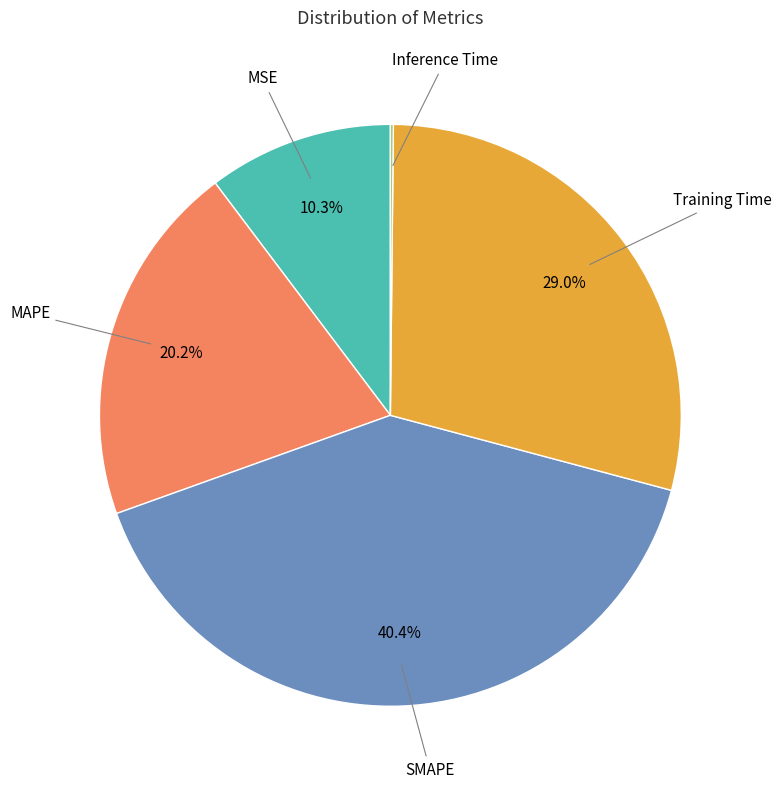

Between Training Time and SMAPE, which is larger?

SMAPE